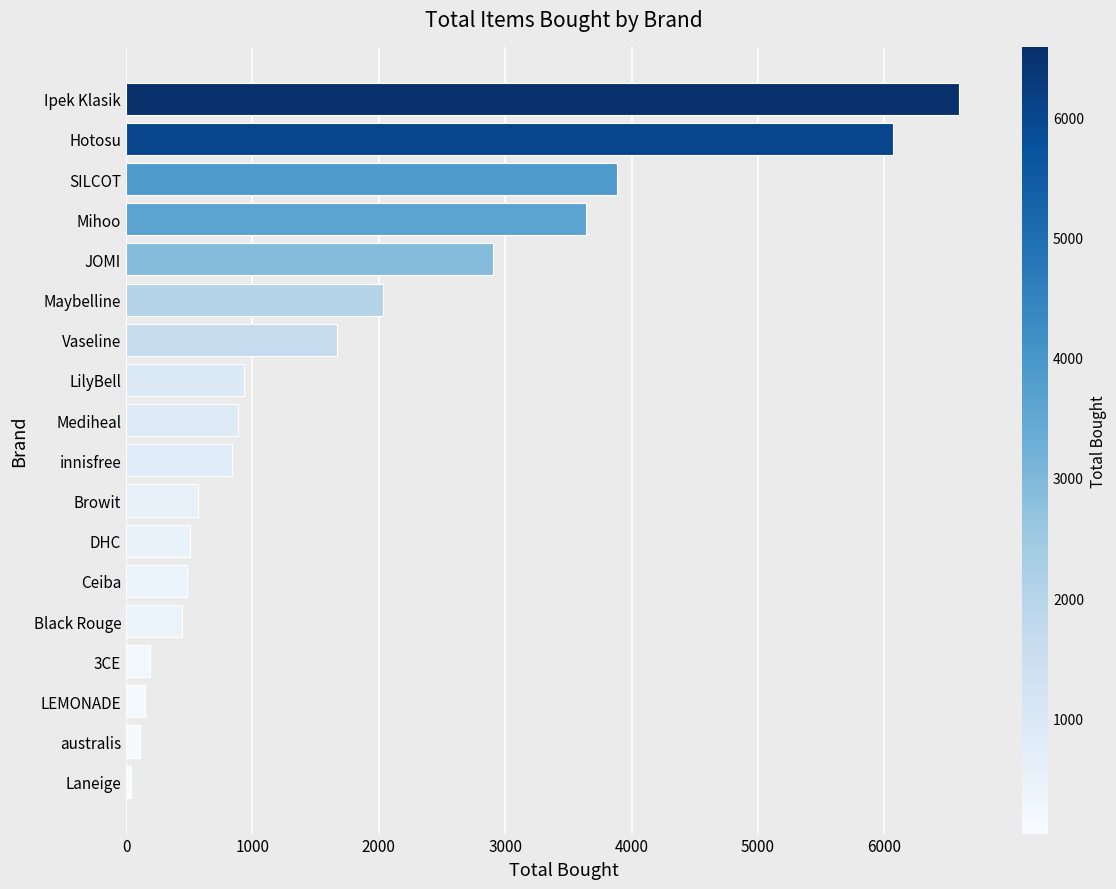

What is the minimum value shown in the chart?

38